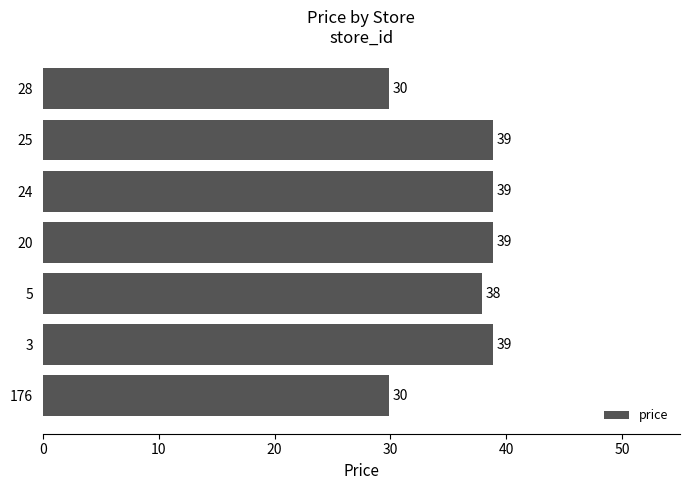

What value does the data have at 28?

29.9